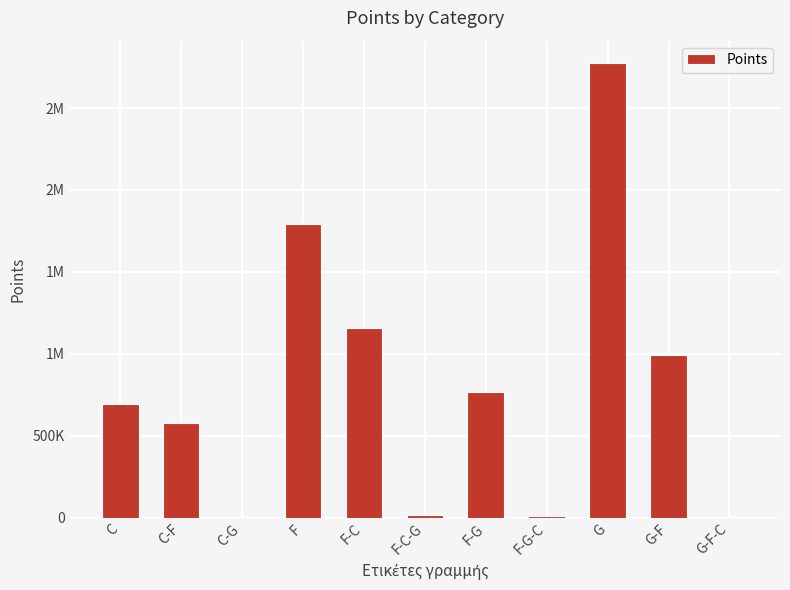

The chart shows a value of 1157610 at F-C. True or false?

True